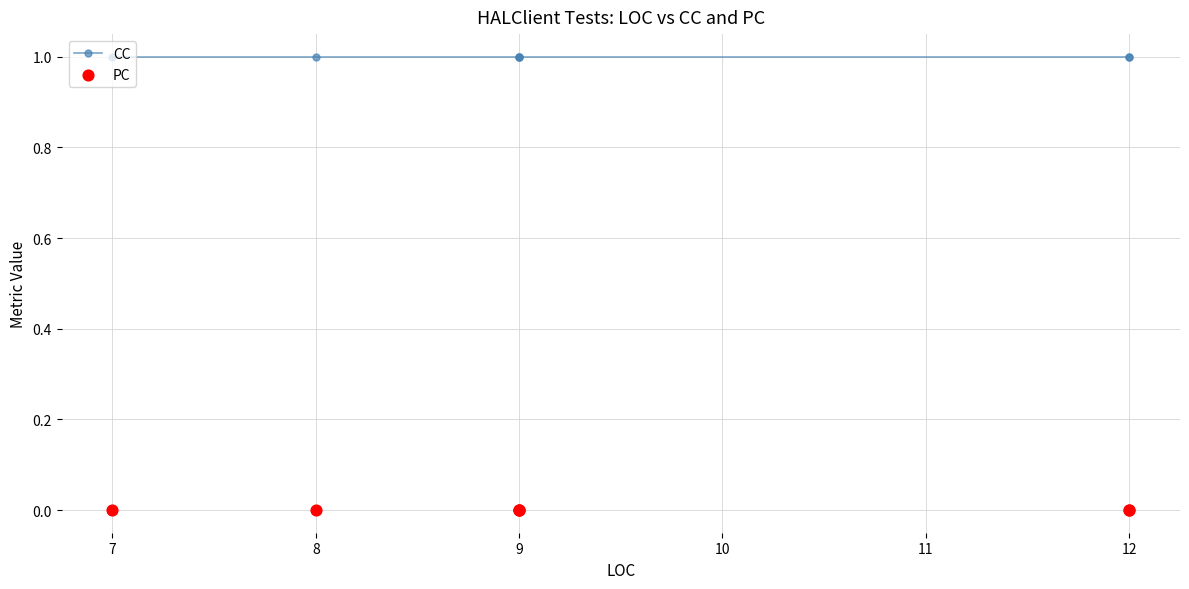

What is the total value across all series at 9?

1